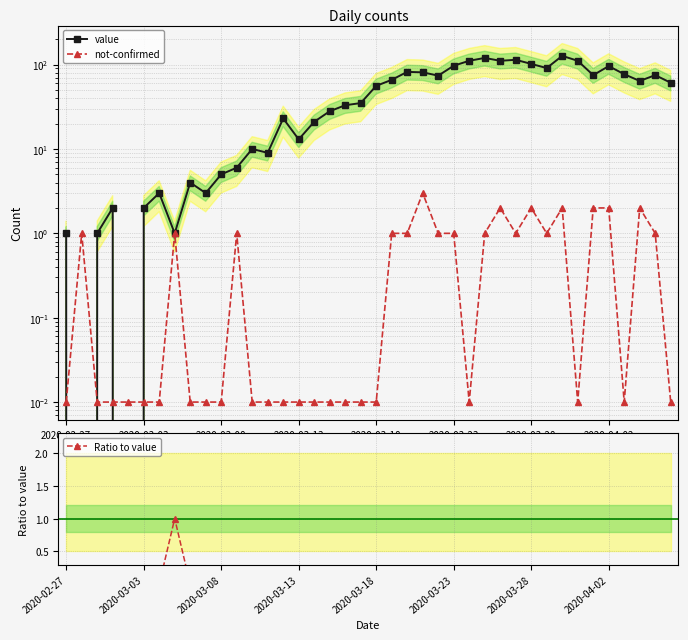

How many data points does each series have?

40